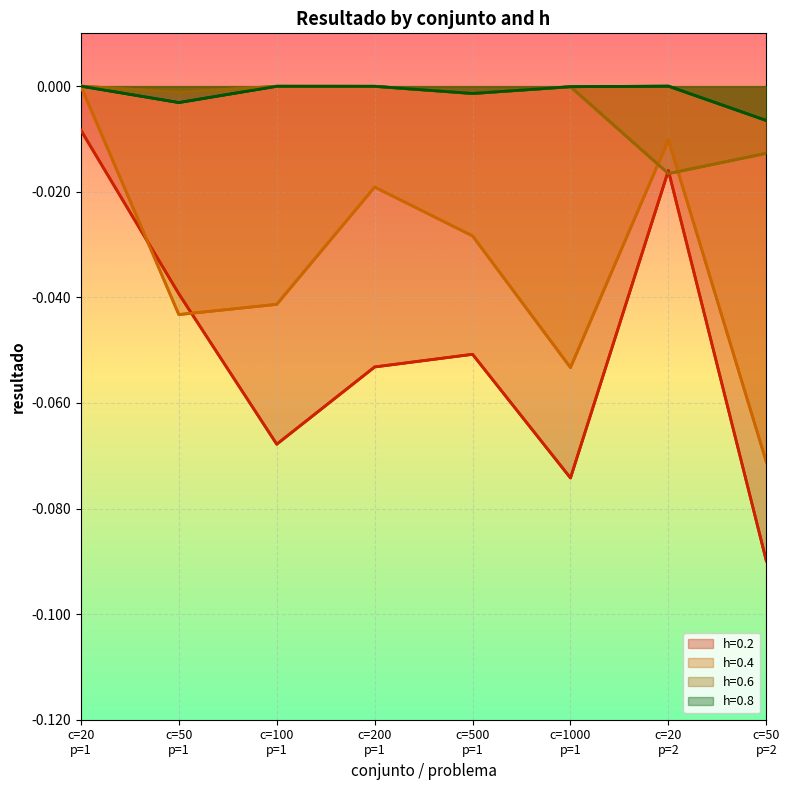

Which label corresponds to the largest value in the chart?

20